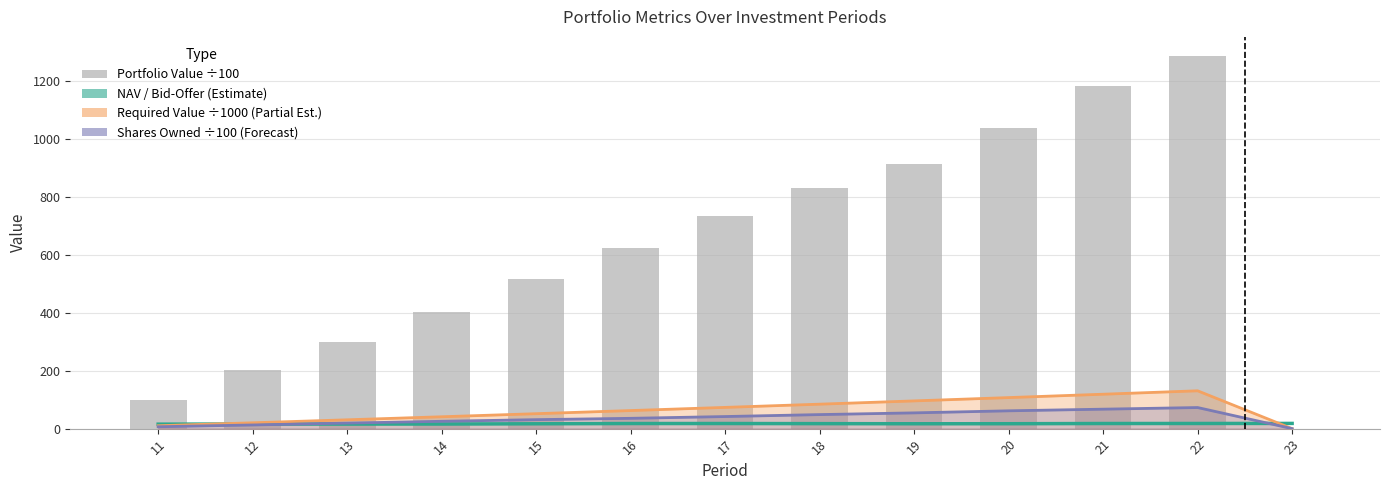

What is the difference between the maximum and minimum values in the NAV (Estimate) series?

2.6